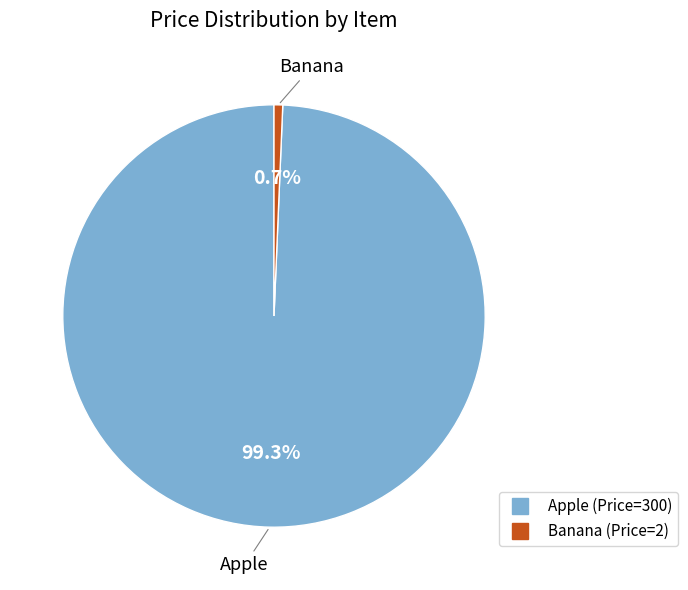

True or false: Apple accounts for 91% of the total.

False